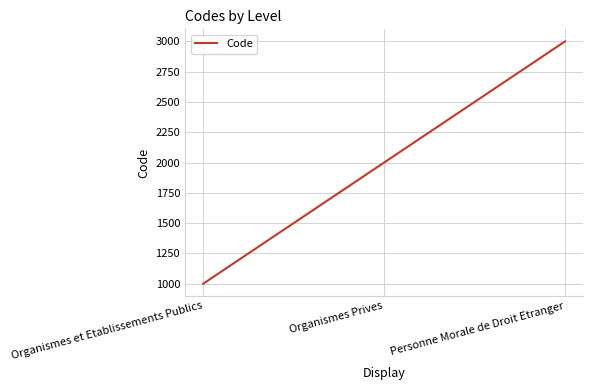

List the labels in order of value, smallest first.

Organismes et Etablissements Publics, Organismes Prives, Personne Morale de Droit Etranger